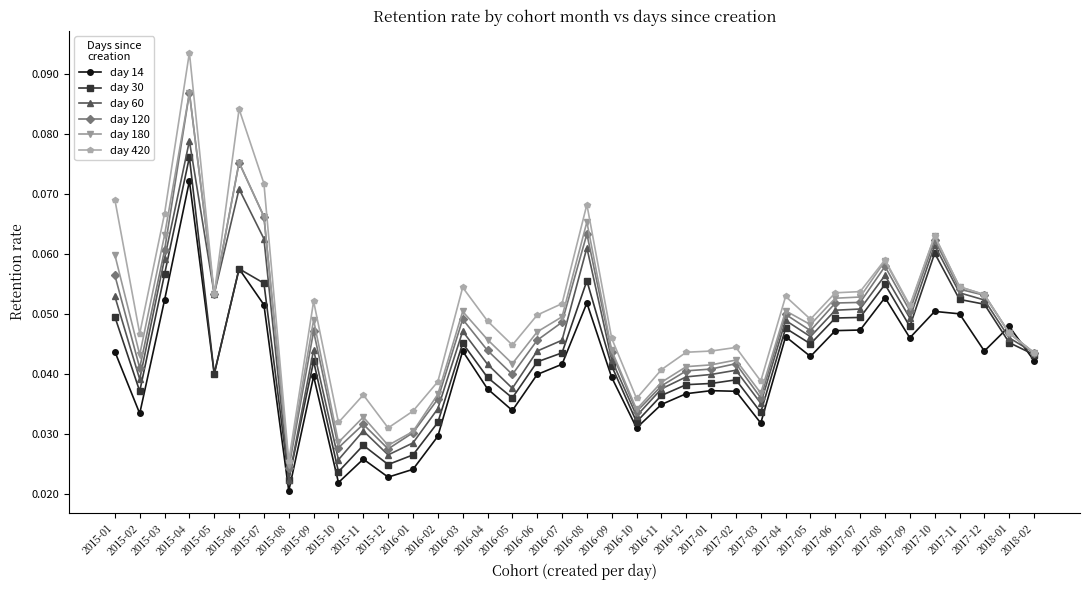

What is the label of the 38th point from the left?

2018-02